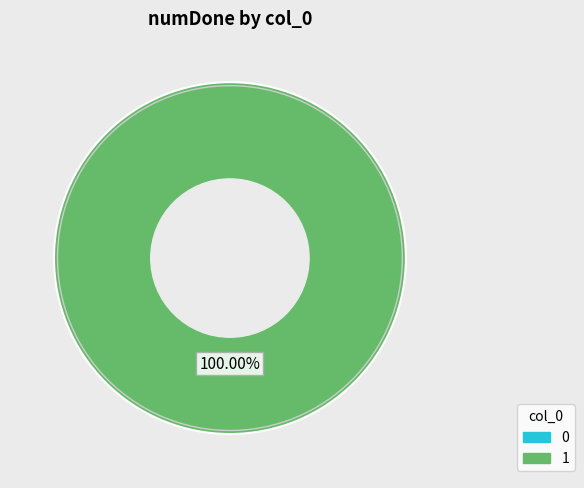

The 0 slice represents 0% of the pie. True or false?

True